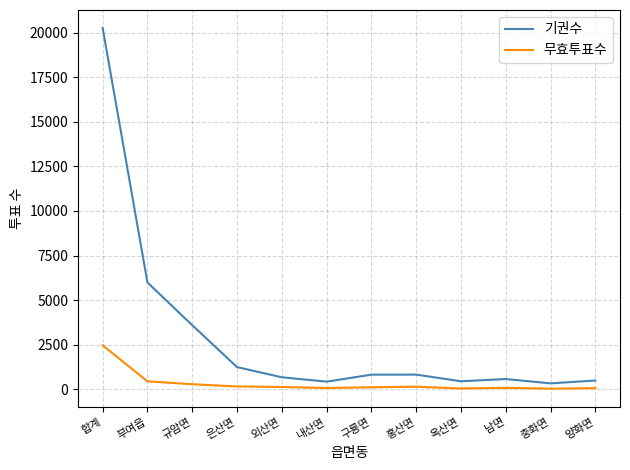

What is the difference between the maximum and minimum values in the 무효투표수 series?

2426